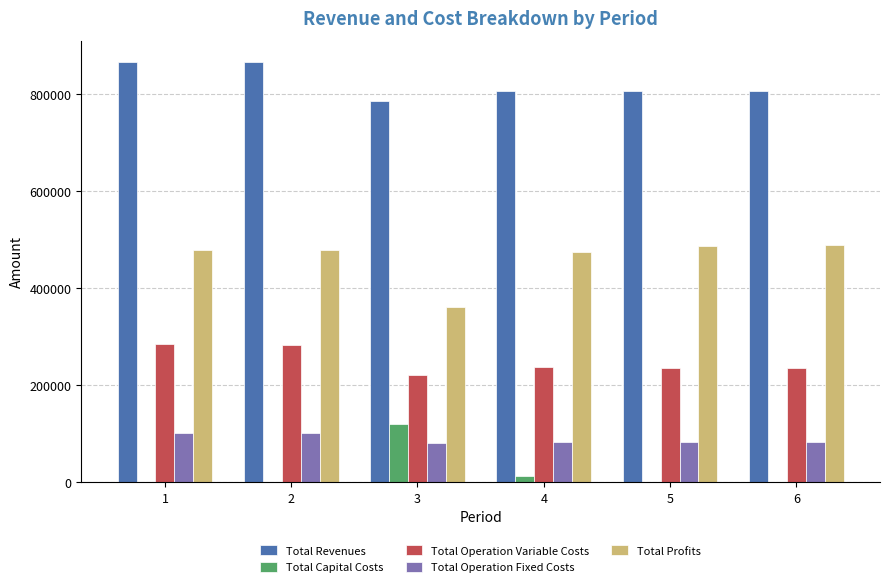

What is the sum of all Total Profits values?

2772848.1